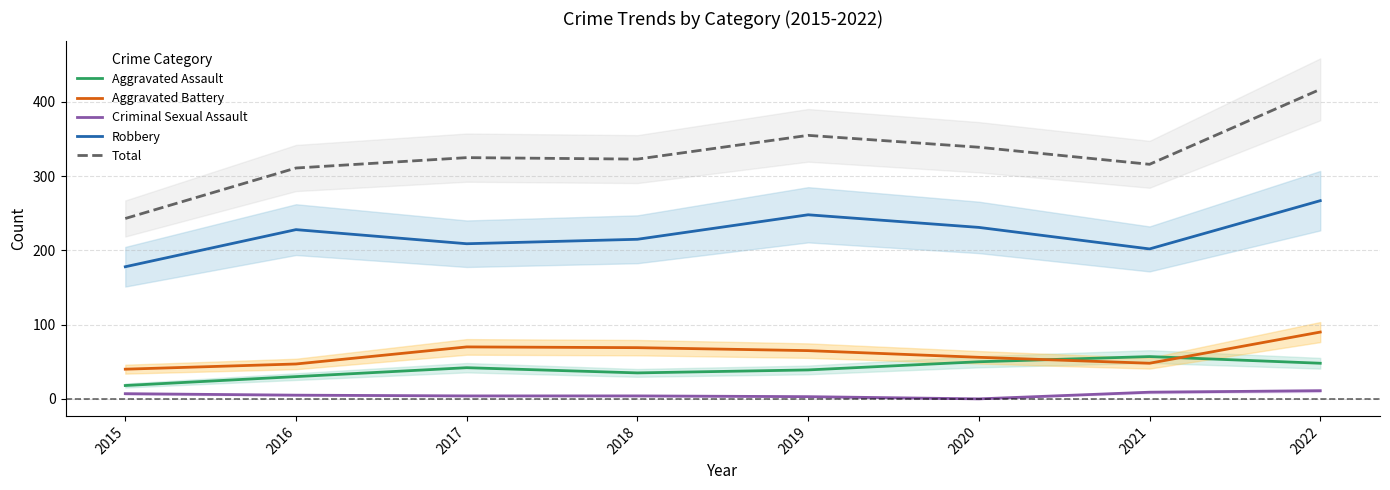

What is the difference between the Aggravated Battery values at 2019 and 2022?

25